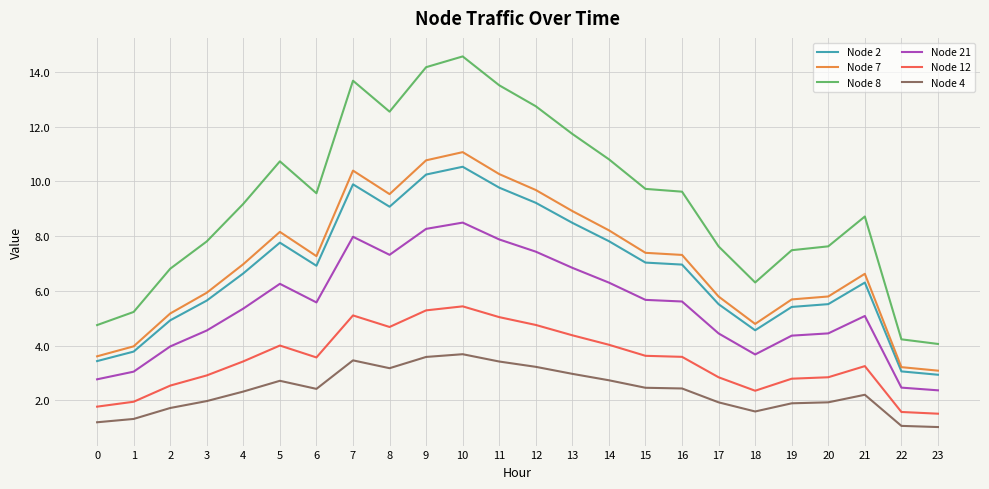

What is the difference between the maximum and minimum values in the Node 4 series?

2.7